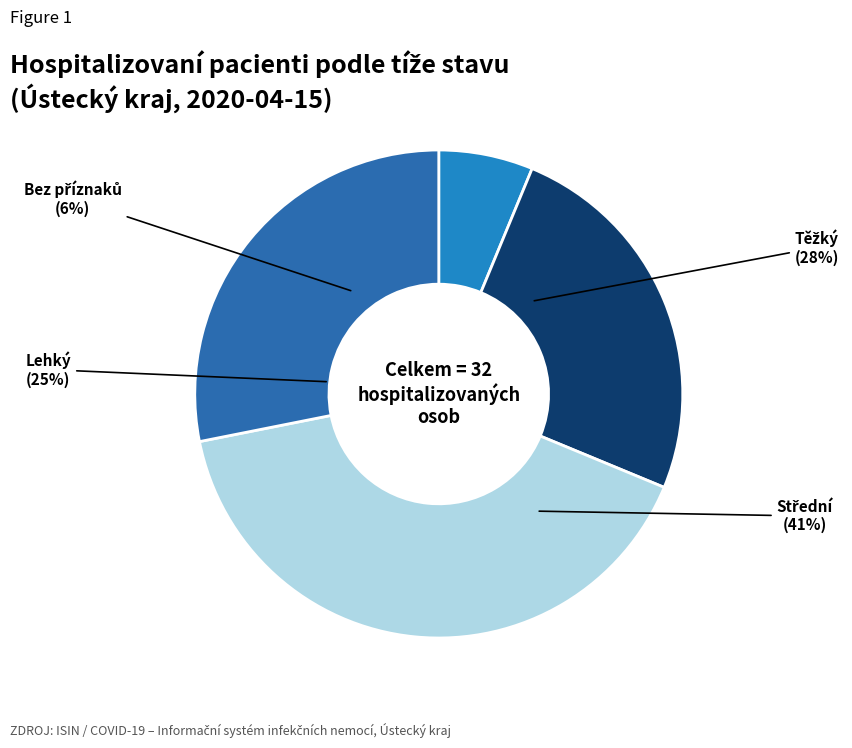

To the nearest percent, what portion does Lehký represent?

25%